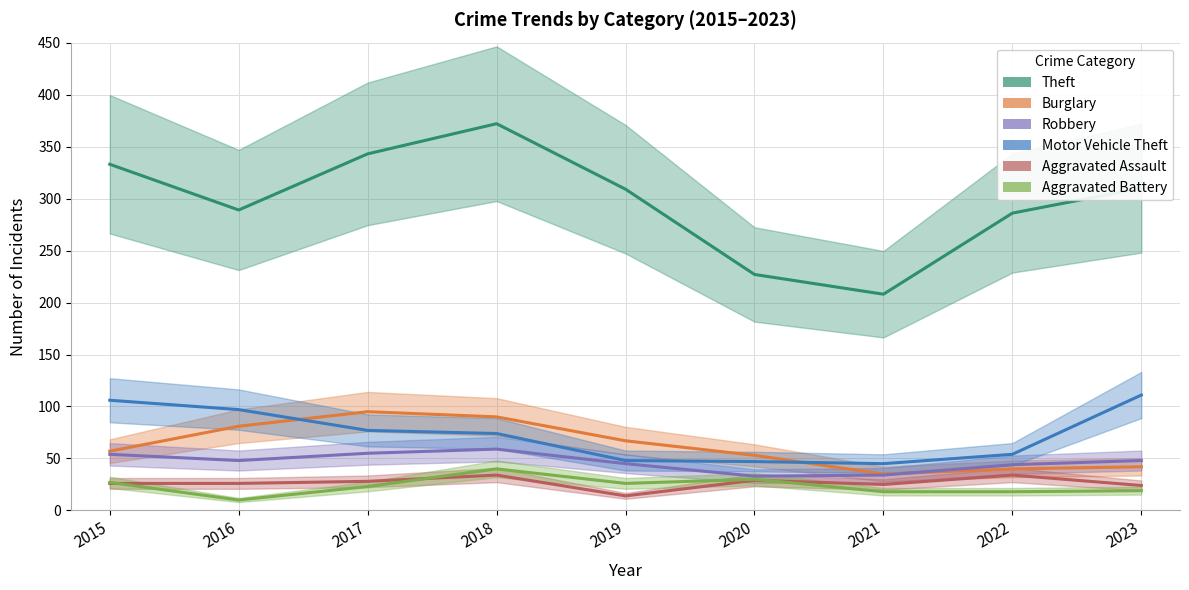

Which has a higher value, 2015 or 2016?

2015